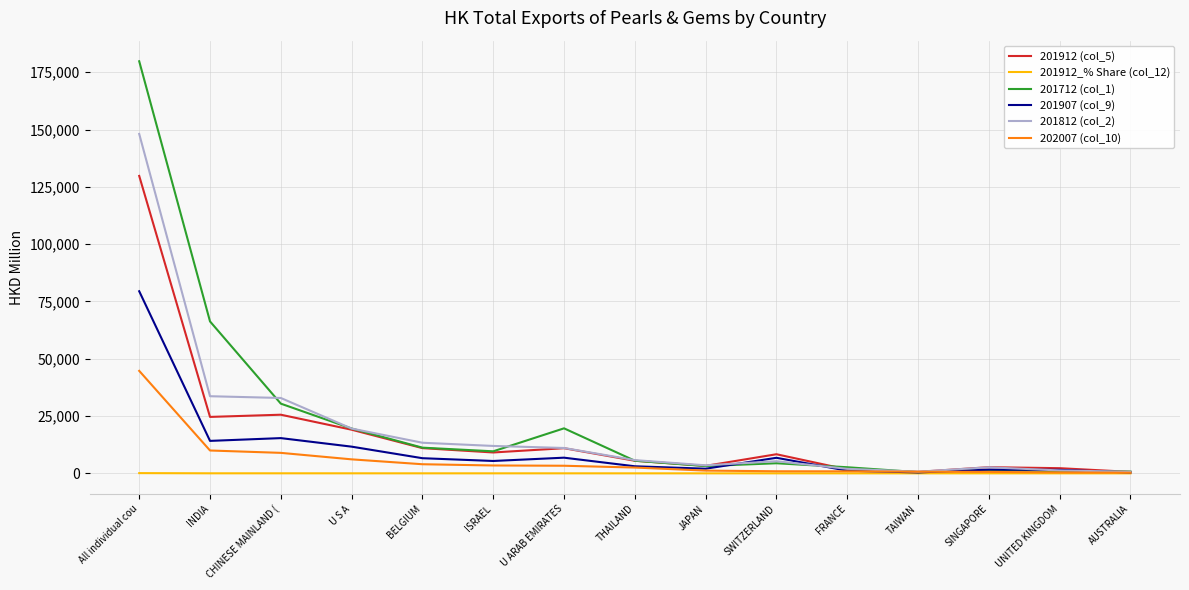

What is the sum of all 202007 (col_10) values?

88007.5